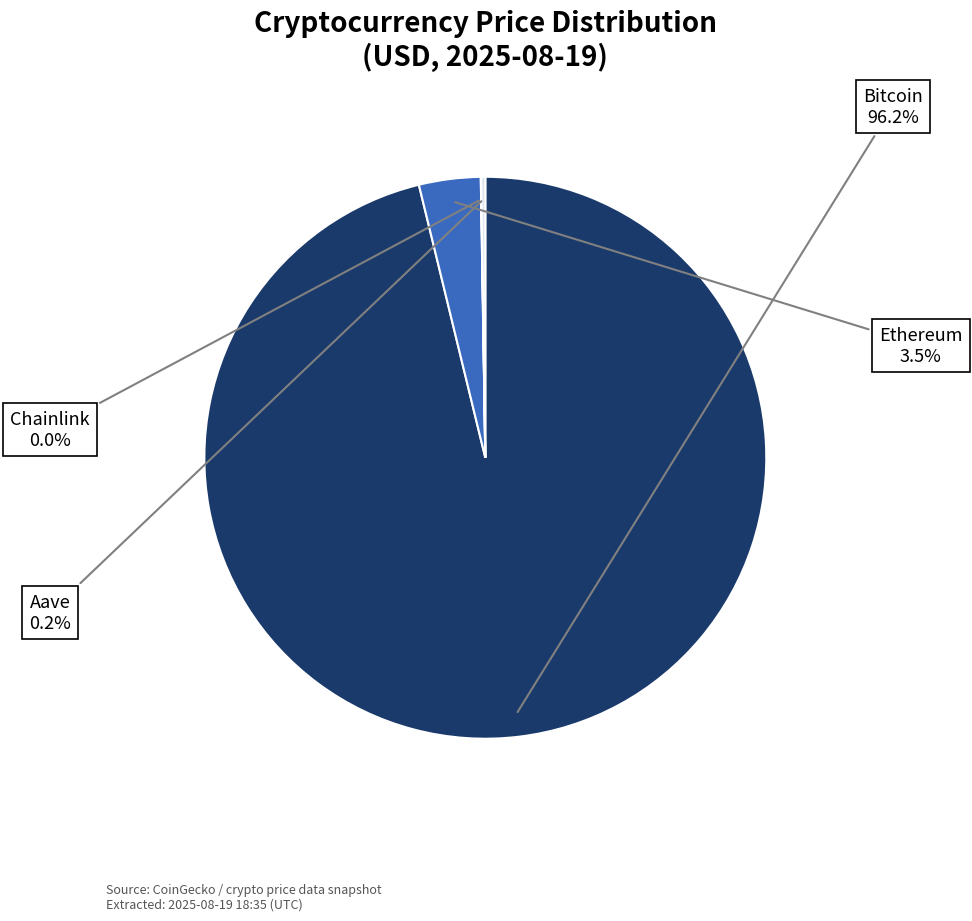

To the nearest percent, what is the difference between the largest and smallest slice percentages?

96%